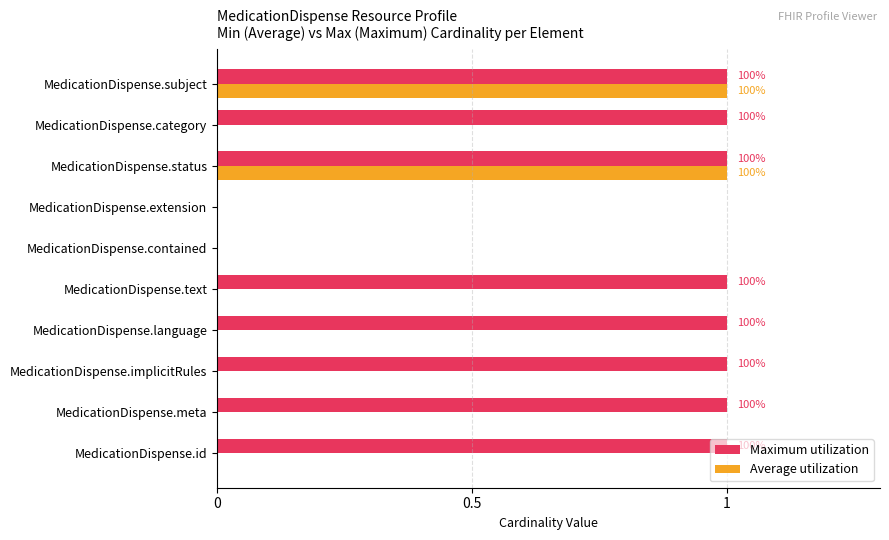

What are all the series names shown in the legend?

Maximum utilization, Average utilization